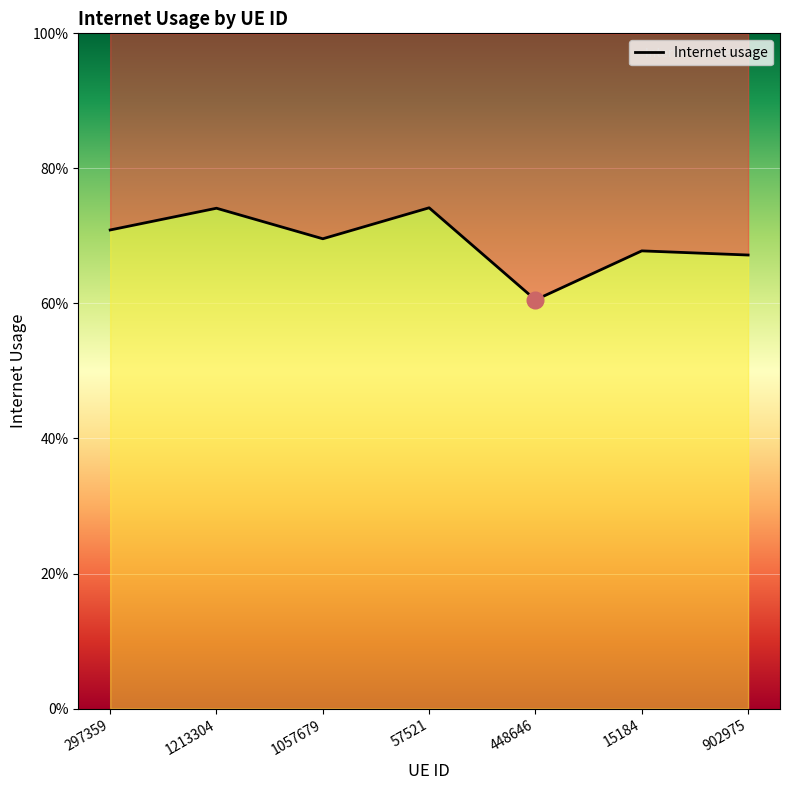

List the labels in order of value, largest first.

57521, 1213304, 297359, 1057679, 15184, 902975, 448646